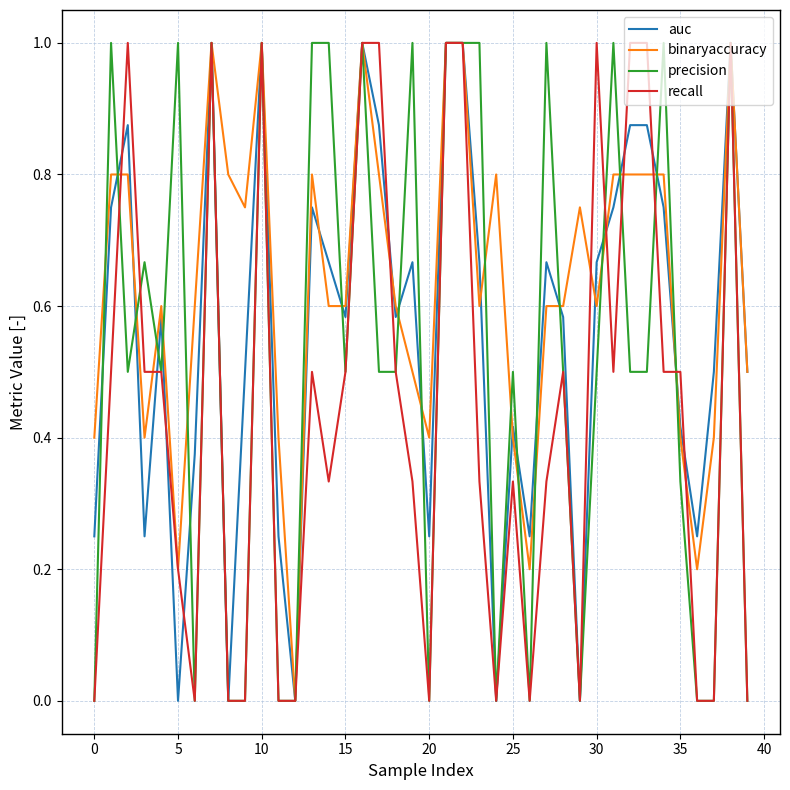

Does the chart display data point markers on the line(s)?

No